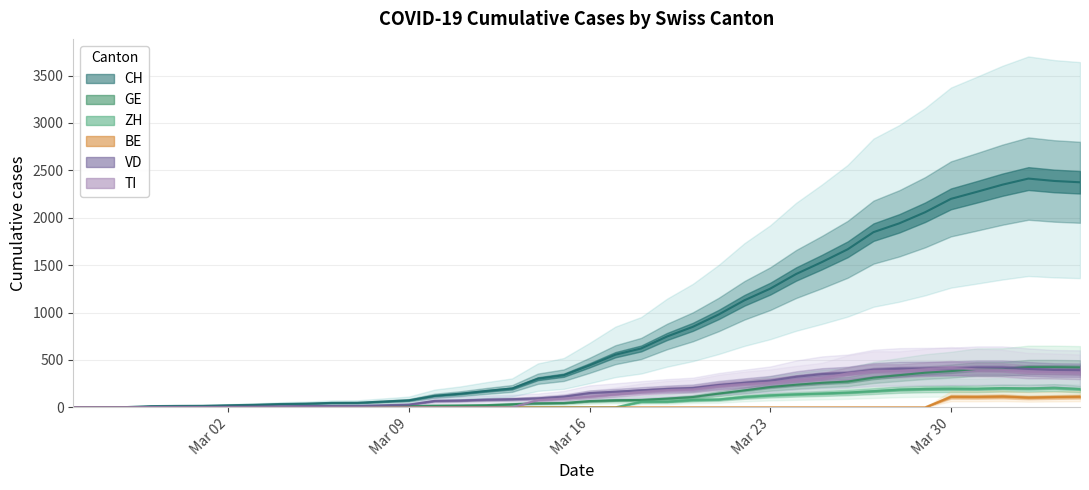

Which series has the largest total across all categories?

CH